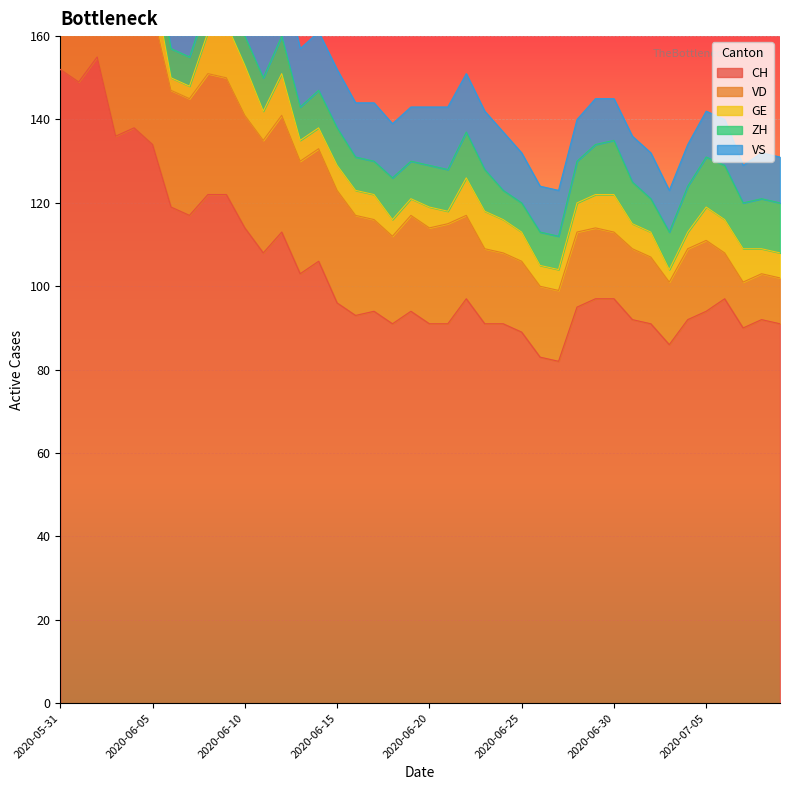

Where is the first local minimum for VD?

2020-06-01